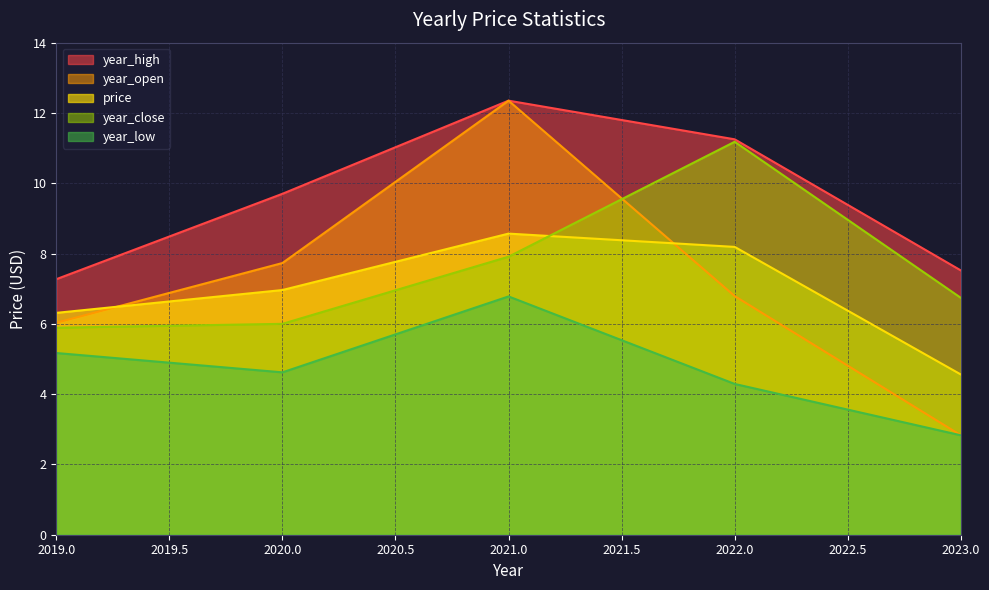

What is the difference between the highest and lowest values at 2019?

2.1